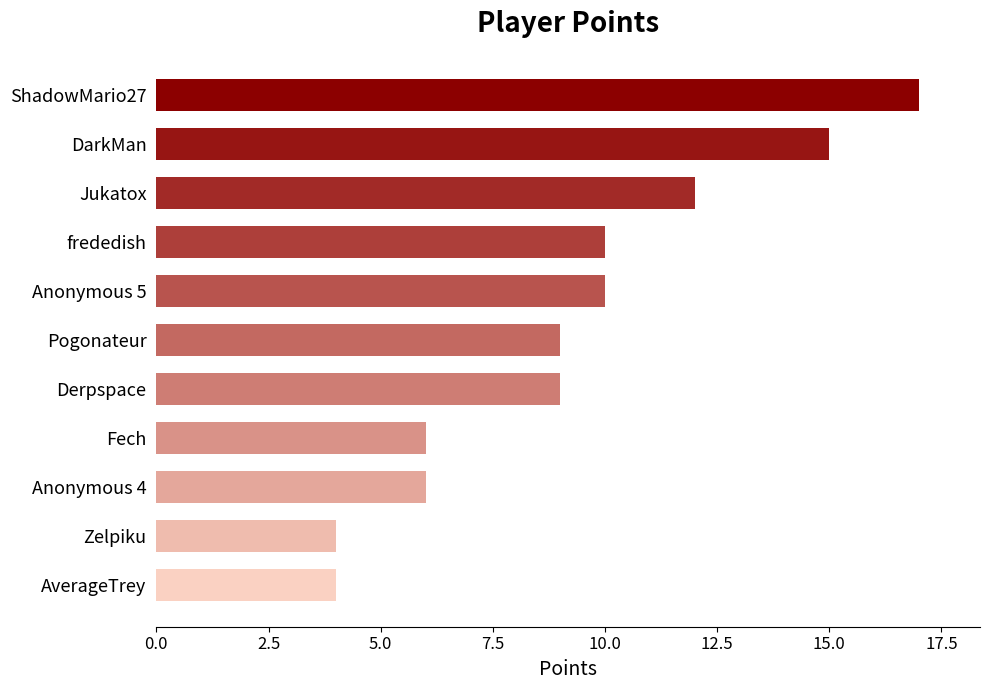

Does the chart contain stacked bars?

No